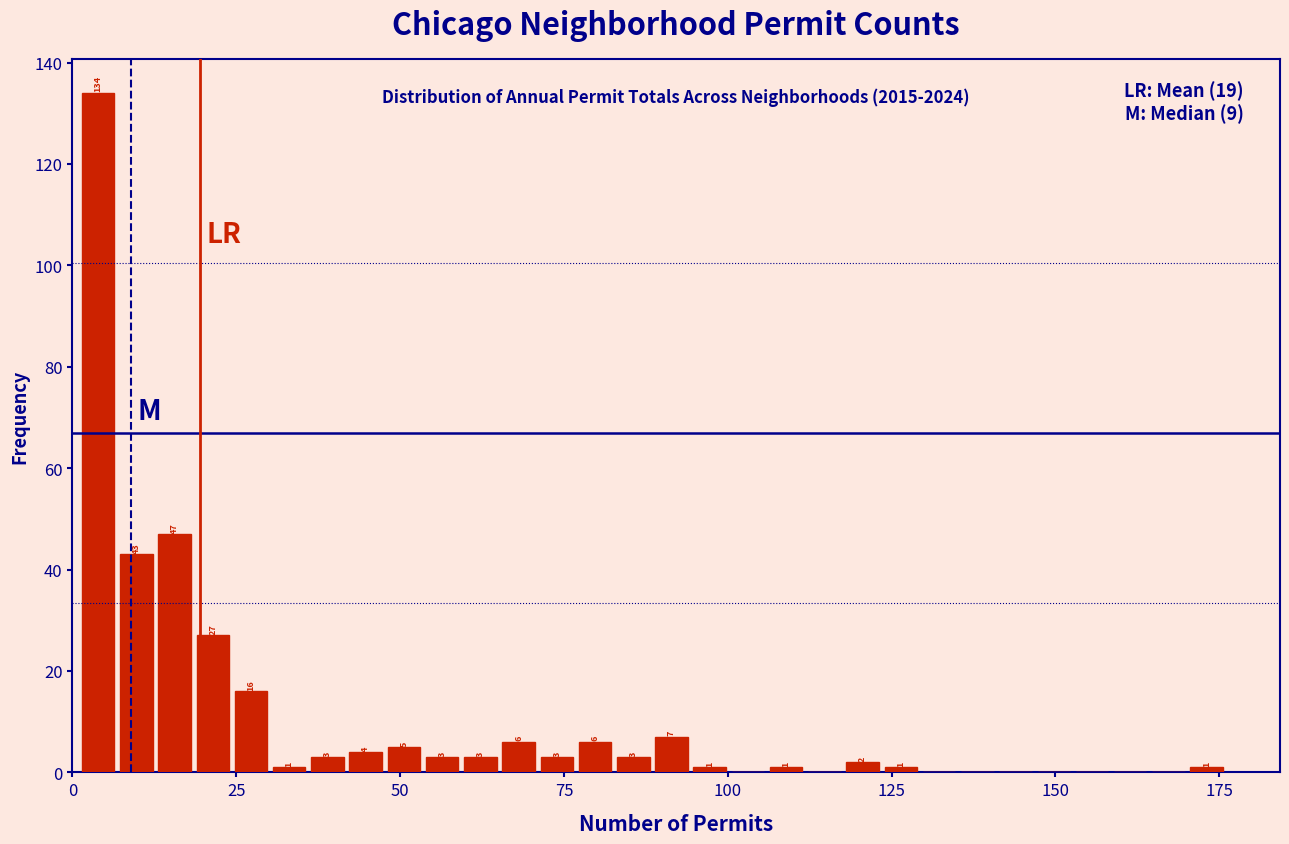

Read against the x-axis, roughly where is the centre of the tallest bar?

5